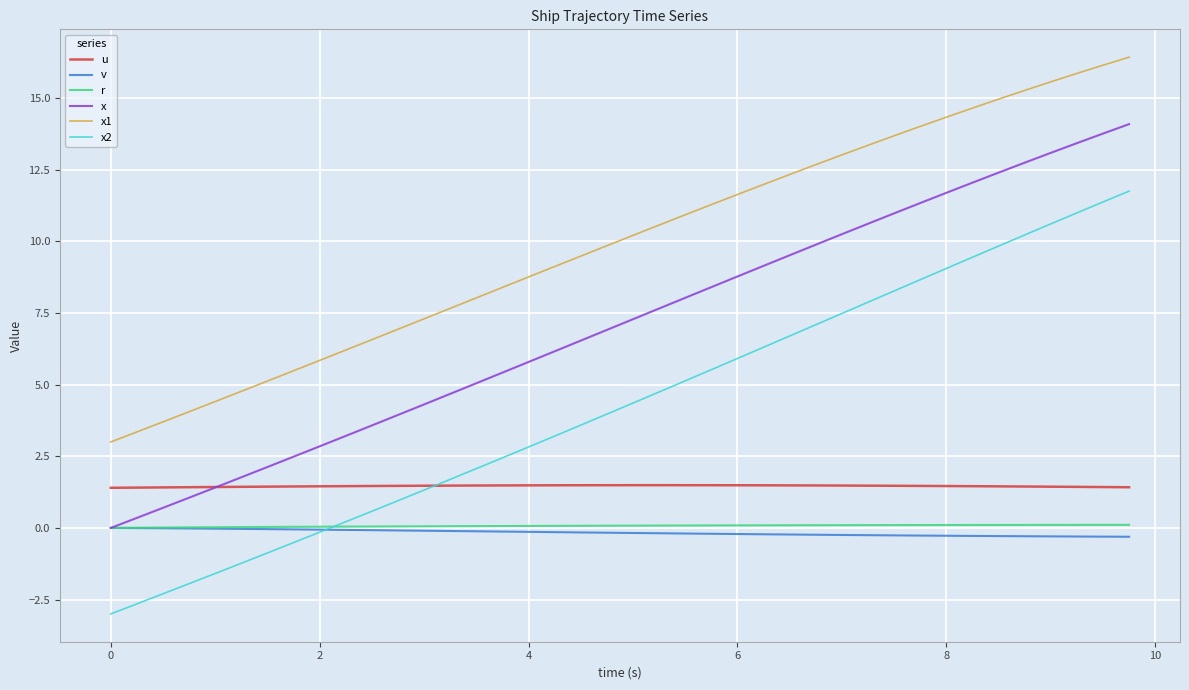

True or false: x2 has more than 1 points higher than both neighbors.

False